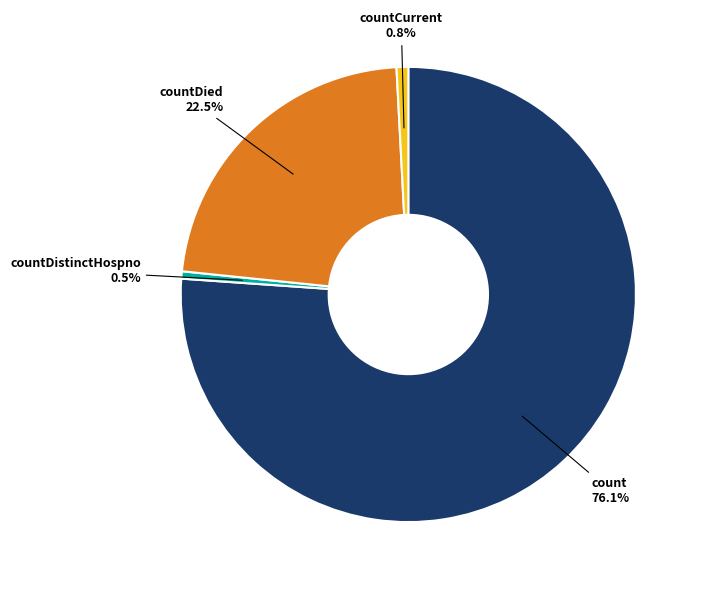

Which has a higher value, count or countDied?

count